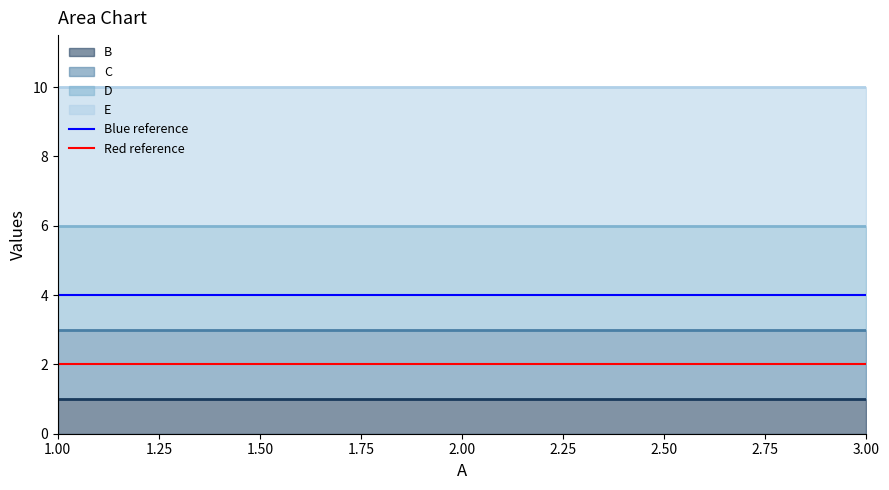

What is the value of the Red reference point at the 1st from the left?

2